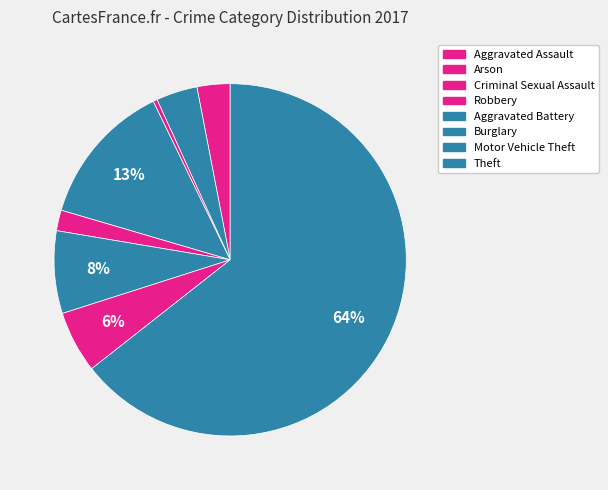

How many segments does this pie chart have?

8